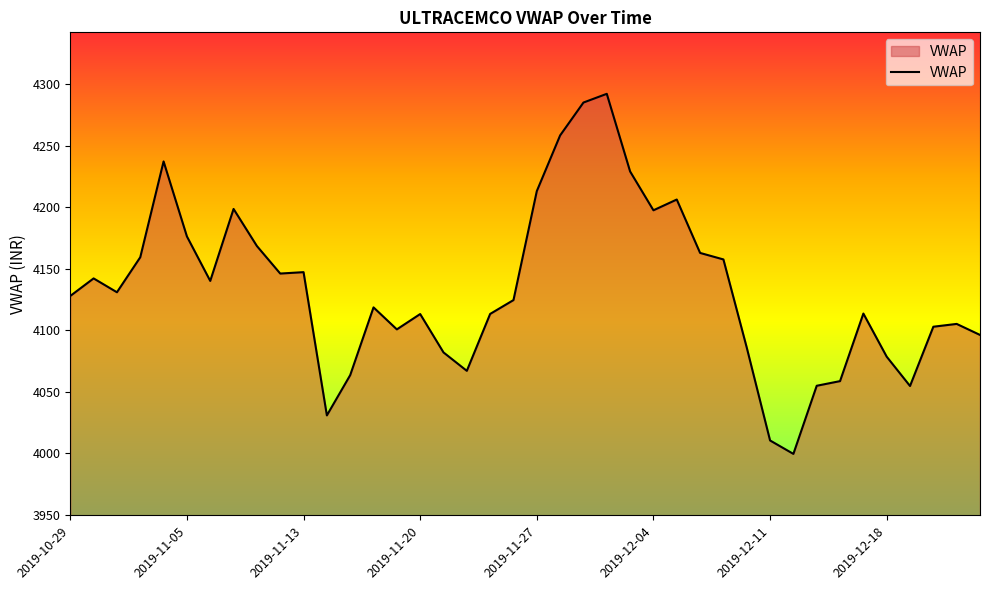

What is the difference between the maximum and minimum values?

292.8